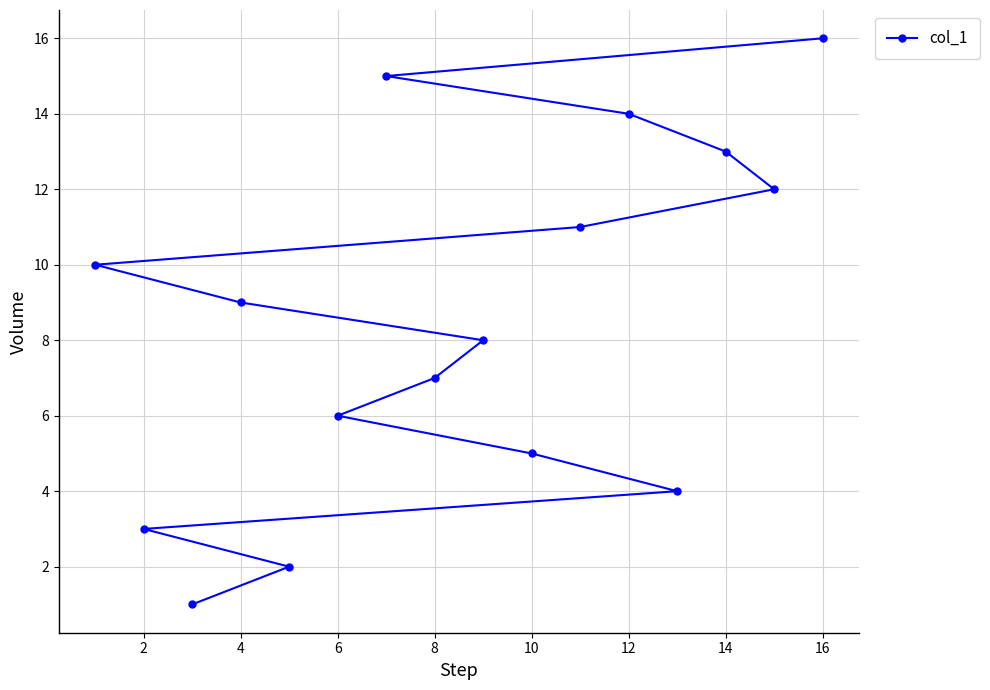

Read the value at 12.

14